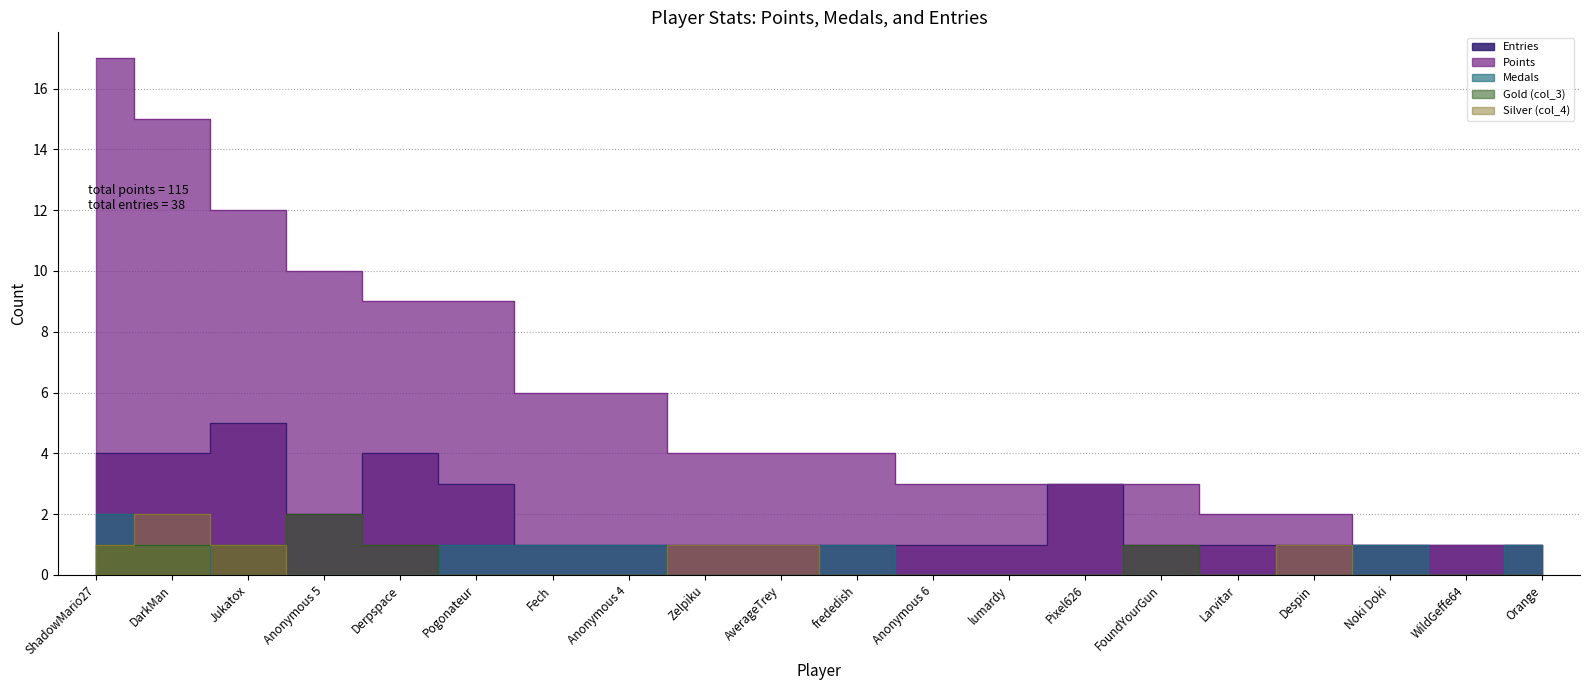

Reading left to right, extract all data points from this chart.

Entries: ShadowMario27=4	DarkMan=4	Jukatox=5	Anonymous 5=2	Derpspace=4	Pogonateur=3	Fech=1	Anonymous 4=1	Zelpiku=1	AverageTrey=1	frededish=1	Anonymous 6=1	lumardy=1	Pixel626=3	FoundYourGun=1	Larvitar=1	Despin=1	Noki Doki=1	WildGeffe64=1	Orange=1
Points: ShadowMario27=17	DarkMan=15	Jukatox=12	Anonymous 5=10	Derpspace=9	Pogonateur=9	Fech=6	Anonymous 4=6	Zelpiku=4	AverageTrey=4	frededish=4	Anonymous 6=3	lumardy=3	Pixel626=3	FoundYourGun=3	Larvitar=2	Despin=2	Noki Doki=1	WildGeffe64=1	Orange=1
Medals: ShadowMario27=2	DarkMan=1	Jukatox=0	Anonymous 5=0	Derpspace=0	Pogonateur=1	Fech=1	Anonymous 4=1	Zelpiku=0	AverageTrey=0	frededish=1	Anonymous 6=0	lumardy=0	Pixel626=0	FoundYourGun=0	Larvitar=0	Despin=0	Noki Doki=1	WildGeffe64=0	Orange=1
Gold (col_3): ShadowMario27=1	DarkMan=1	Jukatox=1	Anonymous 5=2	Derpspace=1	Pogonateur=0	Fech=0	Anonymous 4=0	Zelpiku=0	AverageTrey=0	frededish=0	Anonymous 6=0	lumardy=0	Pixel626=0	FoundYourGun=1	Larvitar=0	Despin=0	Noki Doki=0	WildGeffe64=0	Orange=0
Silver (col_4): ShadowMario27=1	DarkMan=2	Jukatox=1	Anonymous 5=0	Derpspace=0	Pogonateur=0	Fech=0	Anonymous 4=0	Zelpiku=1	AverageTrey=1	frededish=0	Anonymous 6=0	lumardy=0	Pixel626=0	FoundYourGun=0	Larvitar=0	Despin=1	Noki Doki=0	WildGeffe64=0	Orange=0